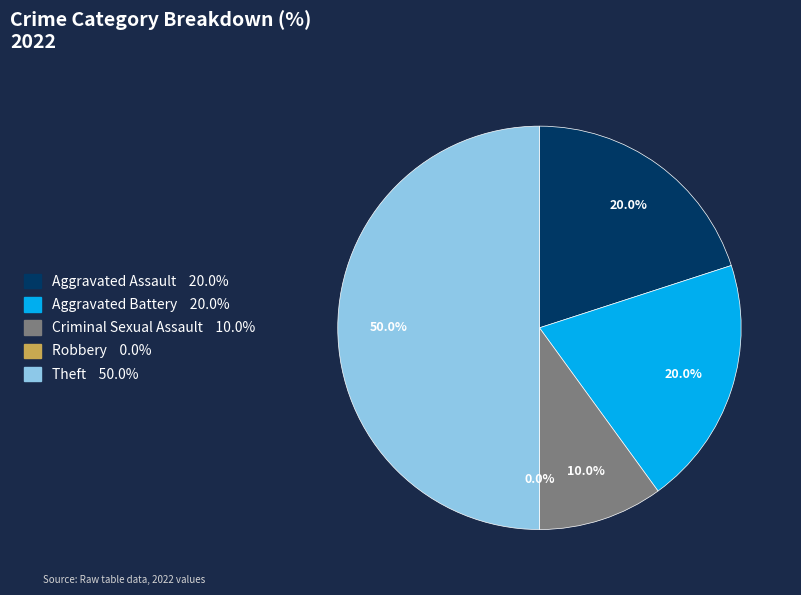

To the nearest percent, what is the average slice percentage?

20%